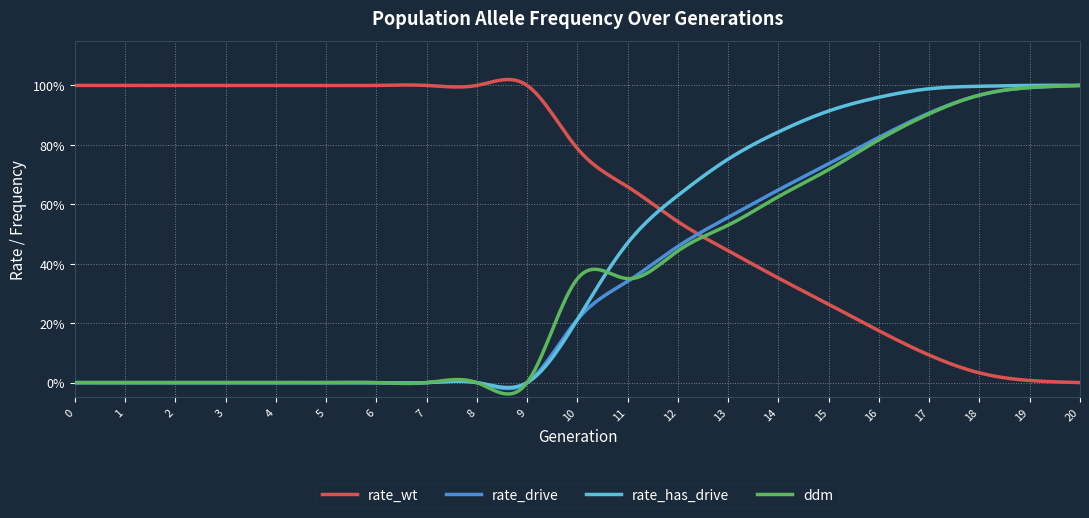

What is the difference between the second highest and second lowest values in the rate_has_drive series?

1.0